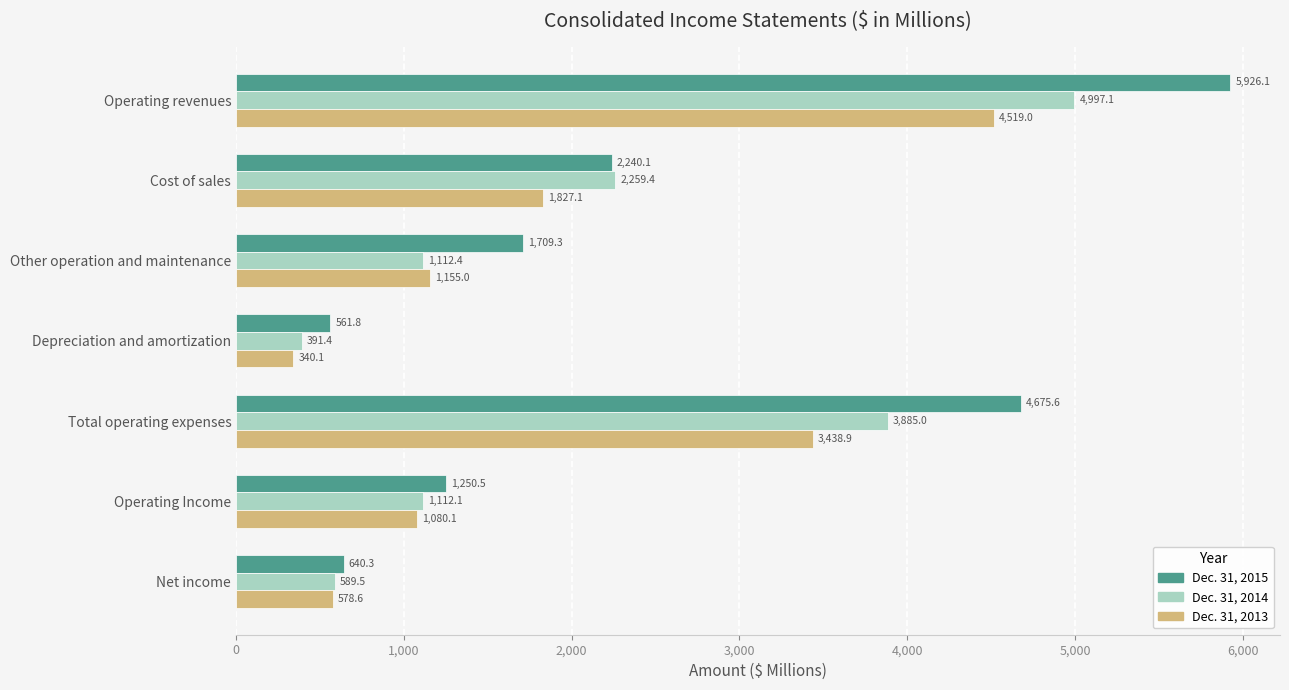

Which series has the largest total across all categories?

Dec. 31, 2015